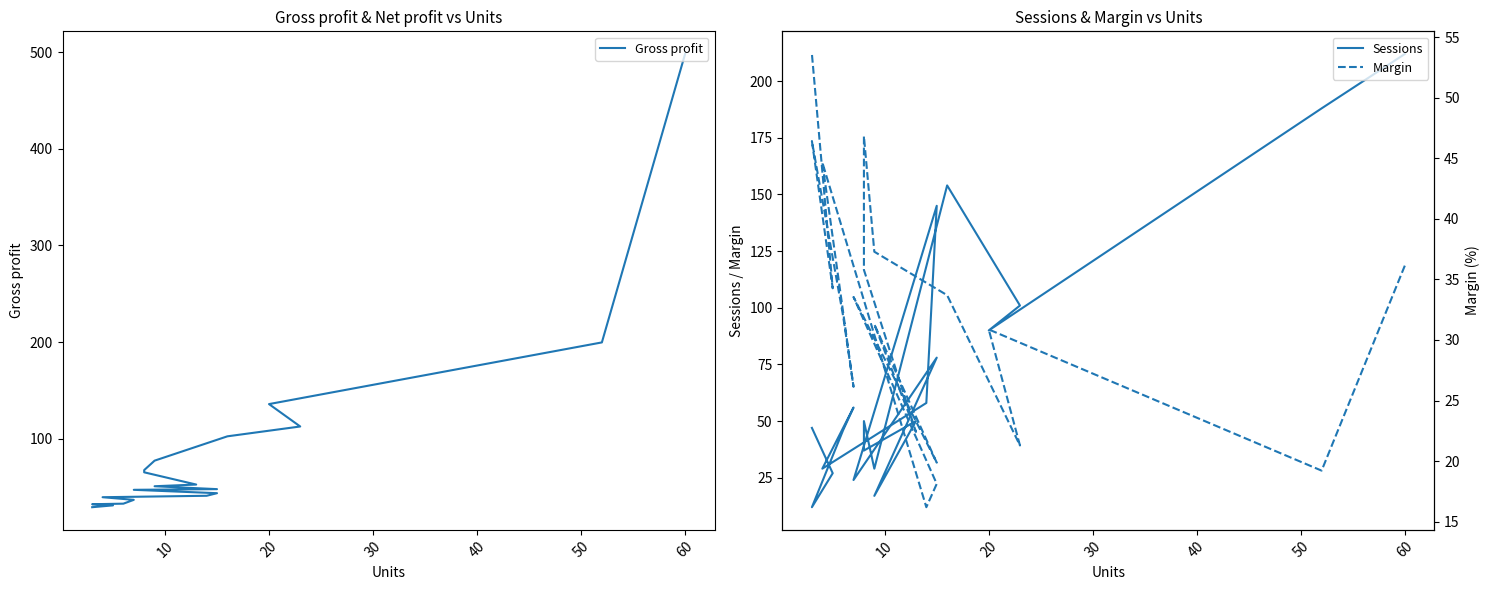

What is the approximate value of Margin at 20?

30.9